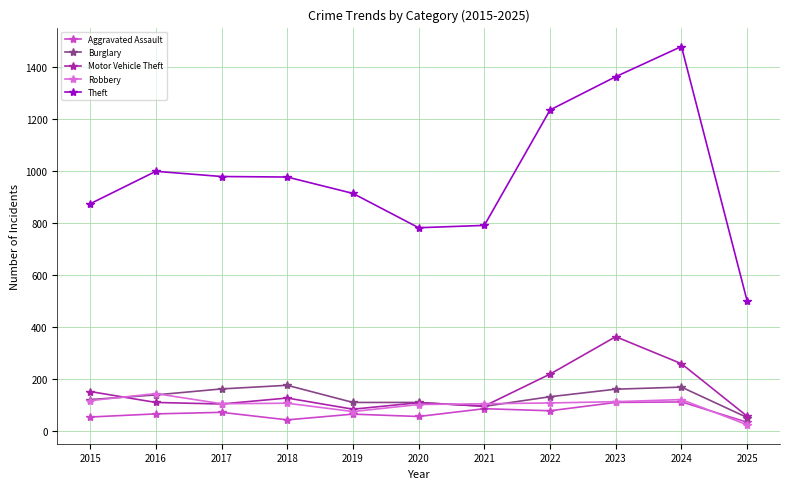

Which series has the largest range (max minus min)?

Theft